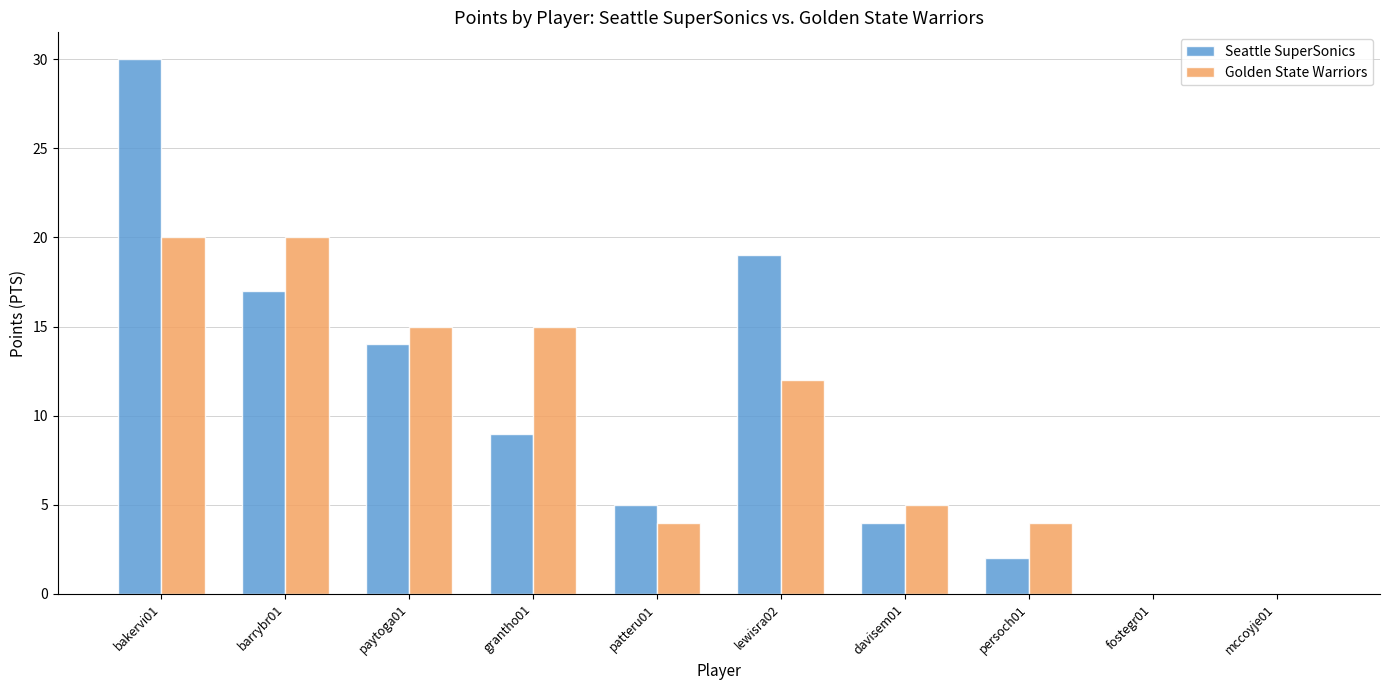

What is the average value of the Seattle SuperSonics series?

10